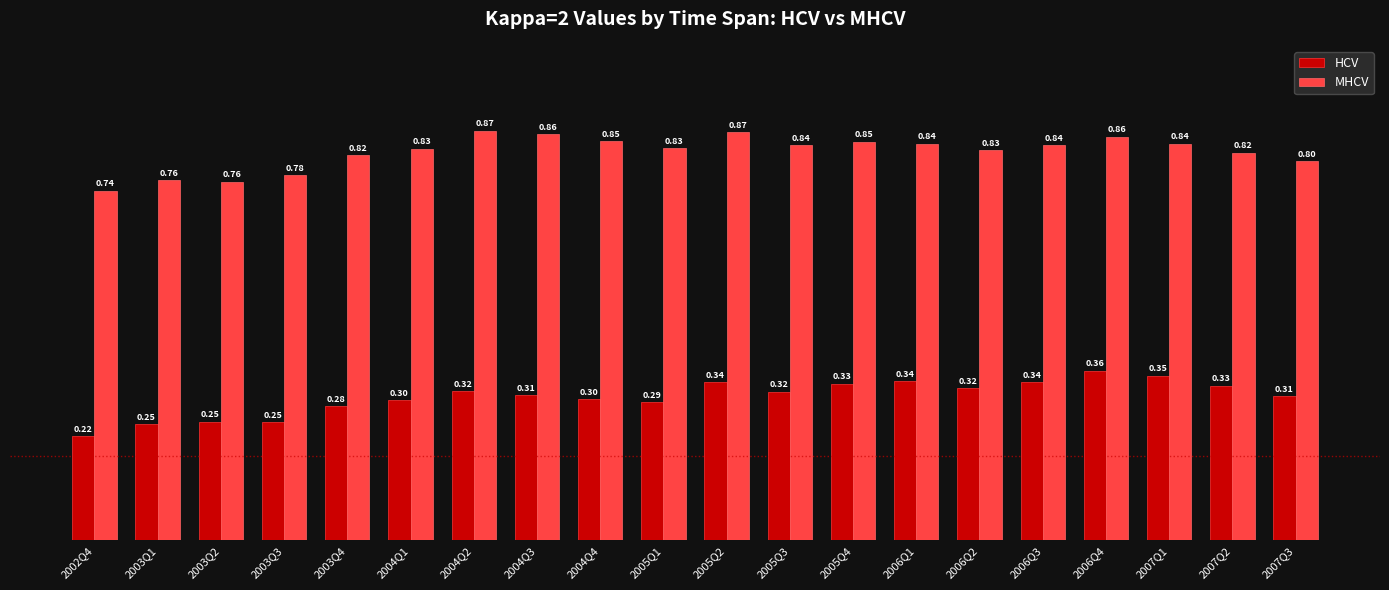

At 2004Q4, list the series in order from smallest to largest.

HCV, MHCV